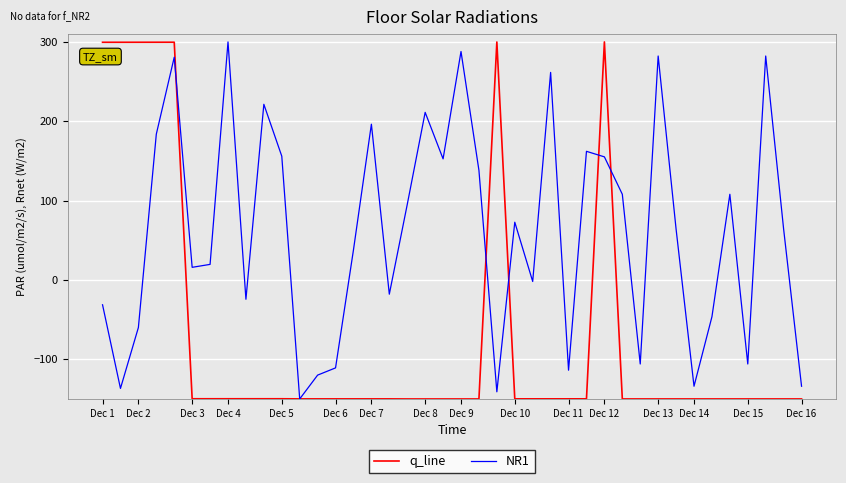

What is the maximum value for NR1?

300.0